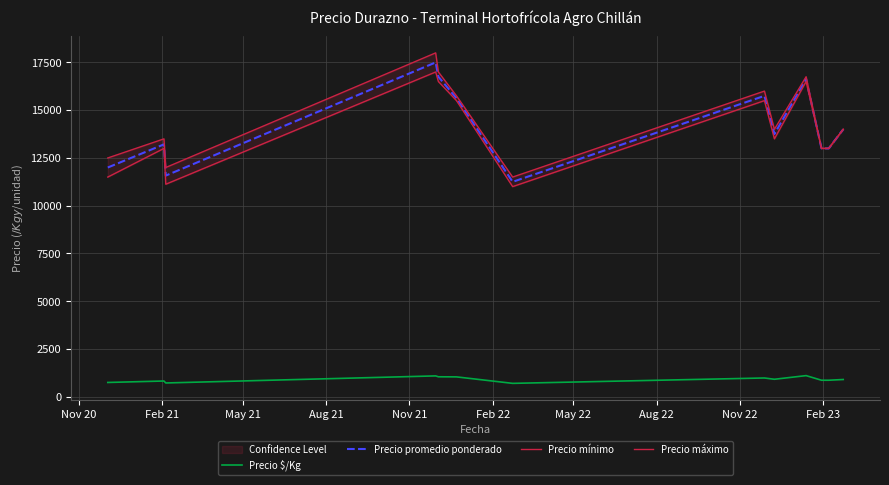

True or false: Precio promedio ponderado and Precio $/Kg cross at least once.

False